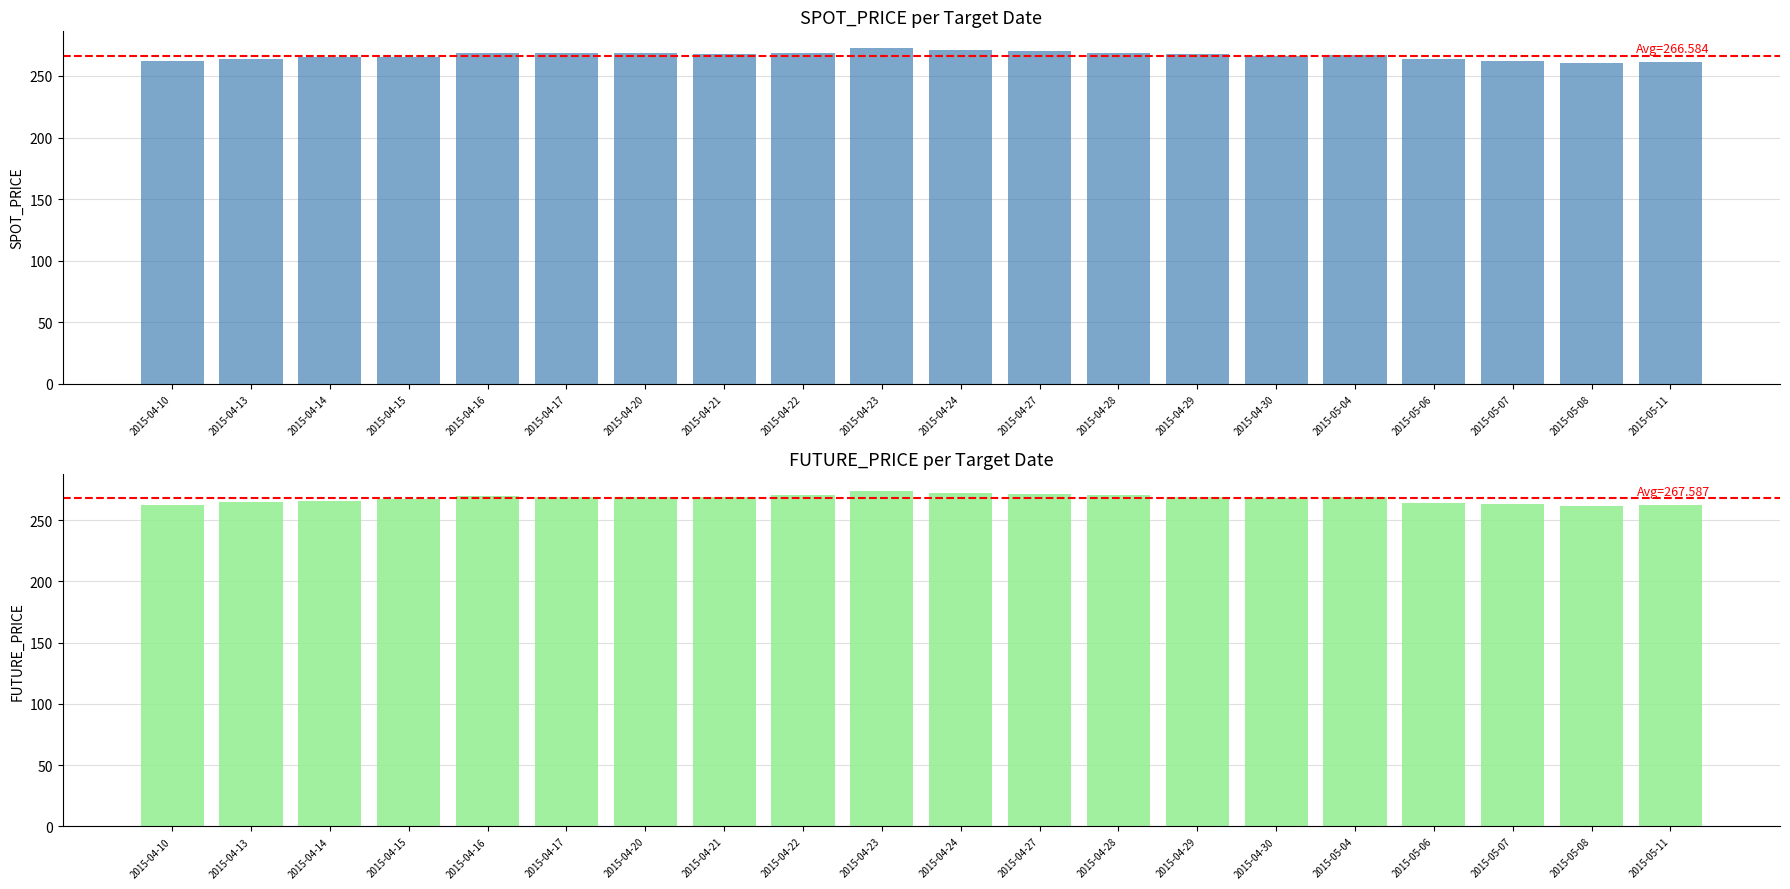

What is the value of the SPOT_PRICE bar at the 10th from the left?

272.6